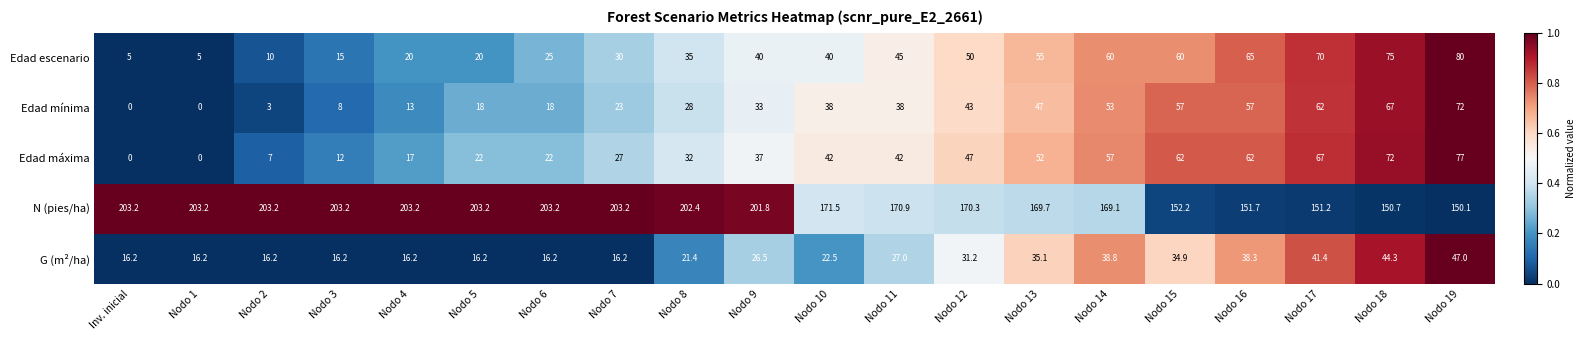

How many positive values does the Edad máxima series have?

18